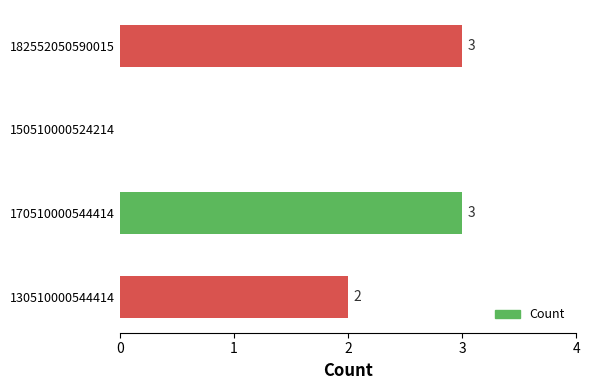

What is the change in value from 130510000544414 to 170510000544414?

+1